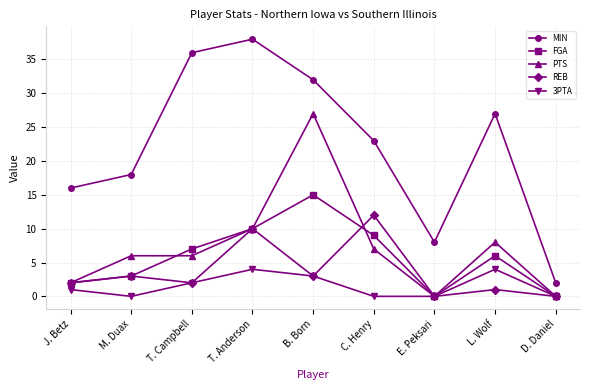

Where is MIN nearest to the value 20?

M. Duax